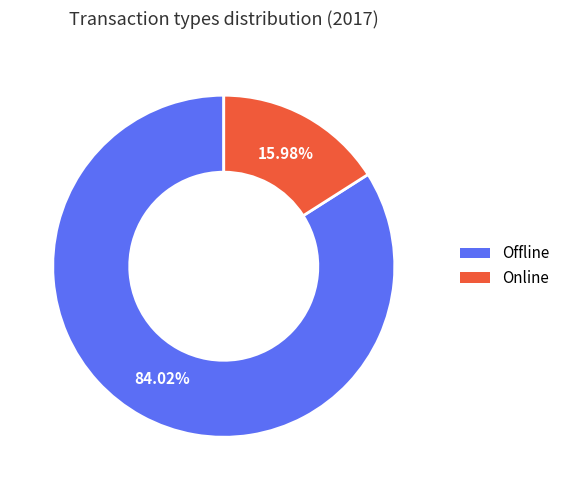

Approximately how many times larger is the value at Offline compared to Online?

5.3